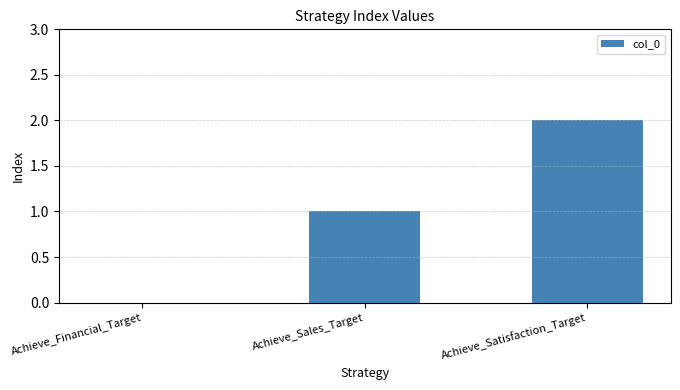

Reading left to right, extract all data points from this chart.

0	1	2